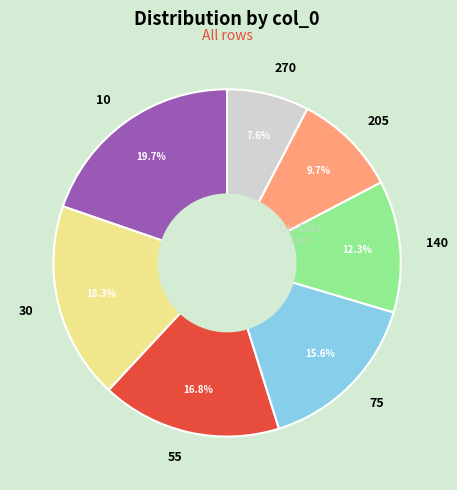

Which category has the smallest portion of the pie?

270